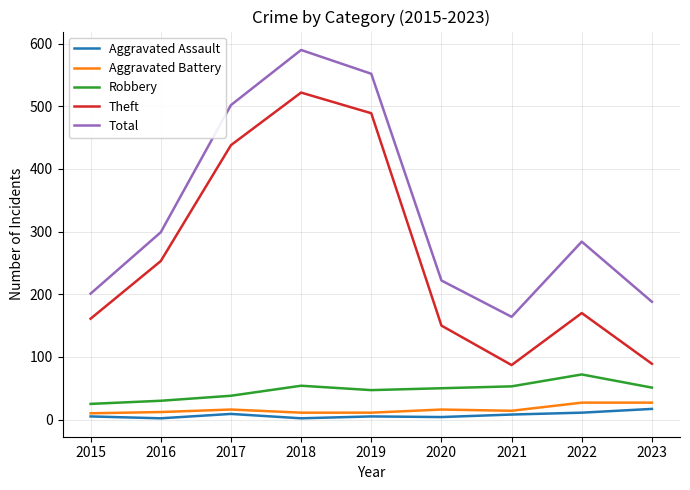

What is the minimum value for Theft?

87